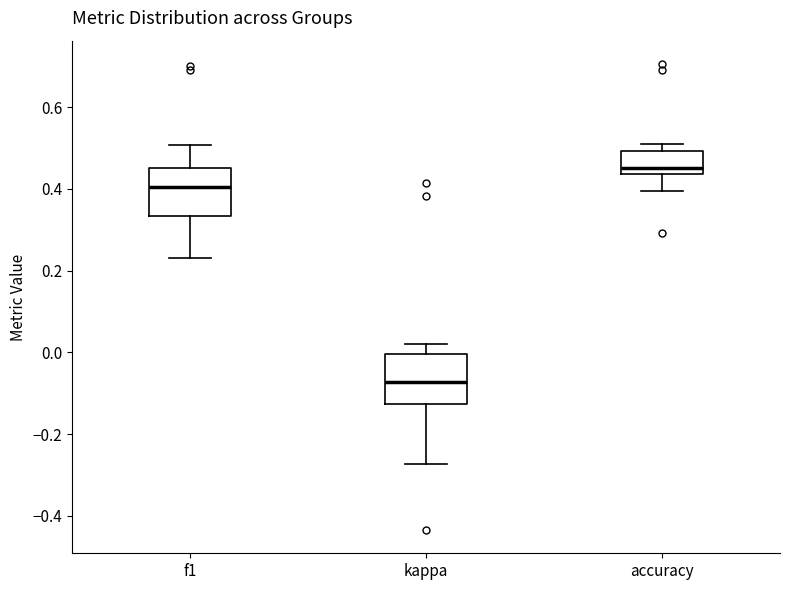

Where is the lower edge of the box for kappa on the y-axis? The values are not printed on the chart, so give them approximately, as read against the axis.

-0.12